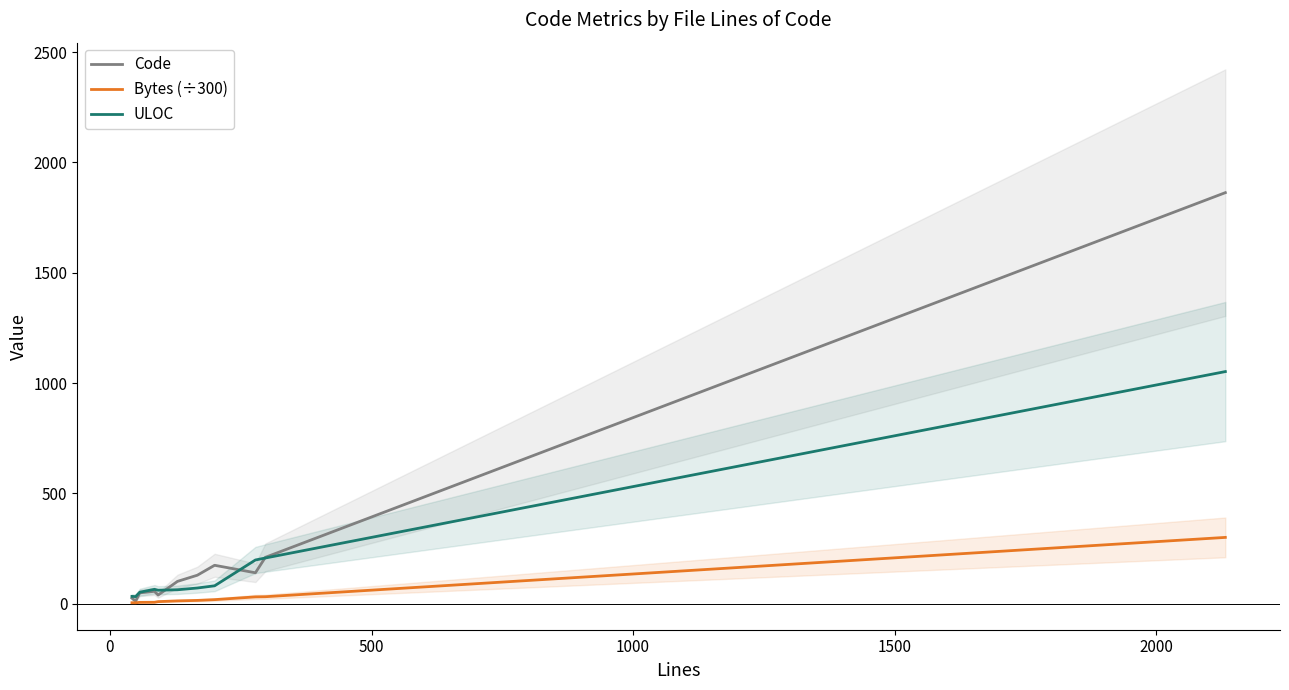

At how many categories does at least one series exceed 1562?

1